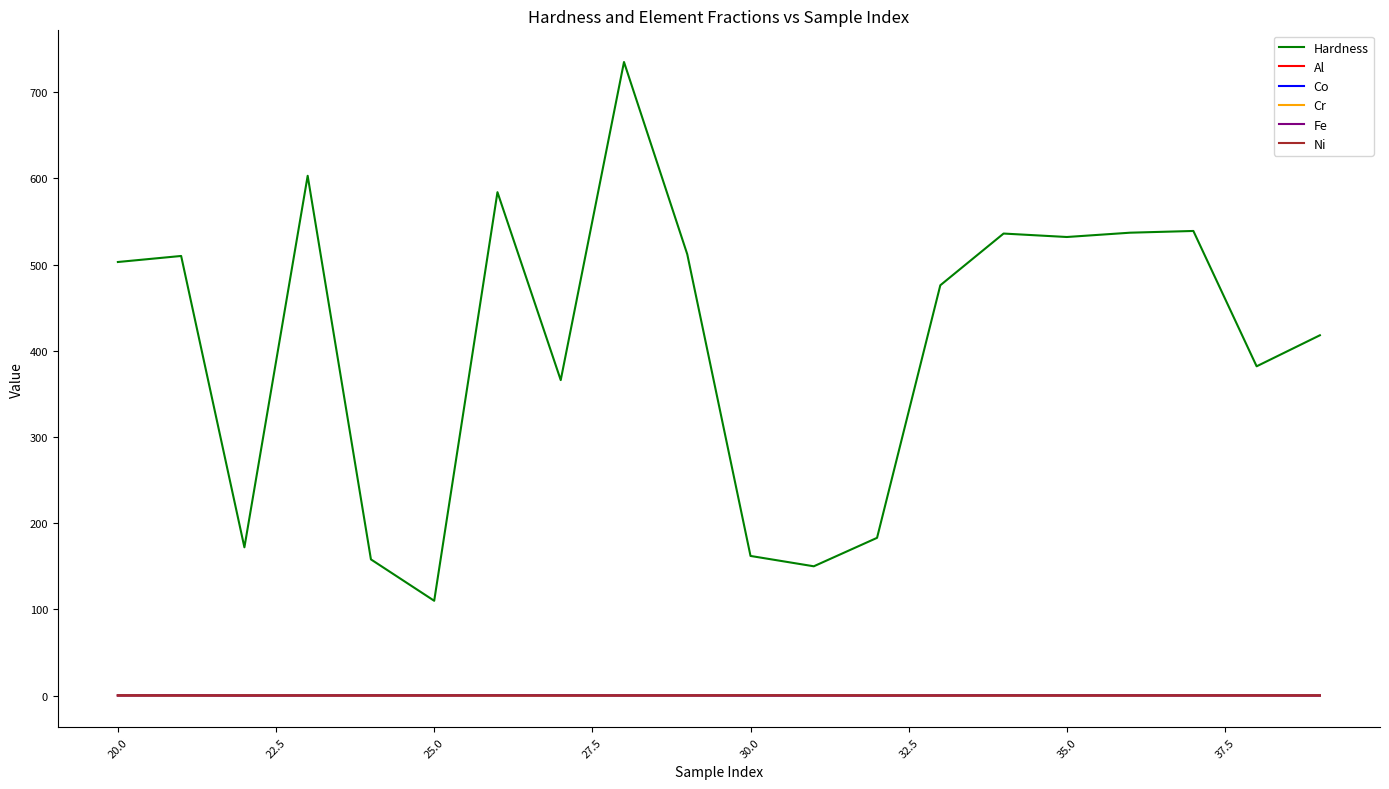

What is the highest value of the Hardness series?

735.0